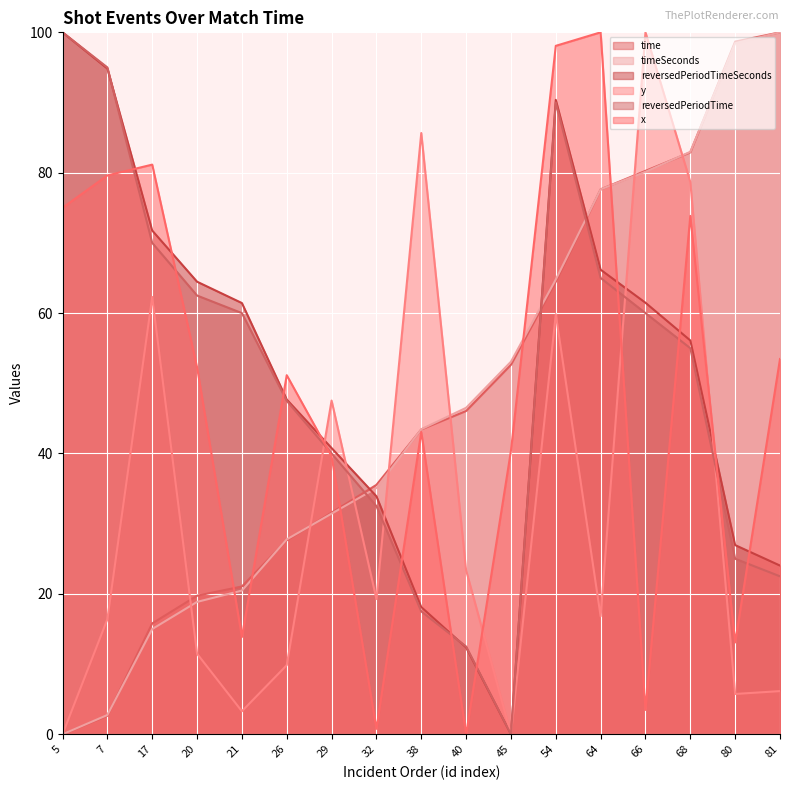

What is the difference between the maximum and minimum values in the reversedPeriodTimeSeconds series?

100.0